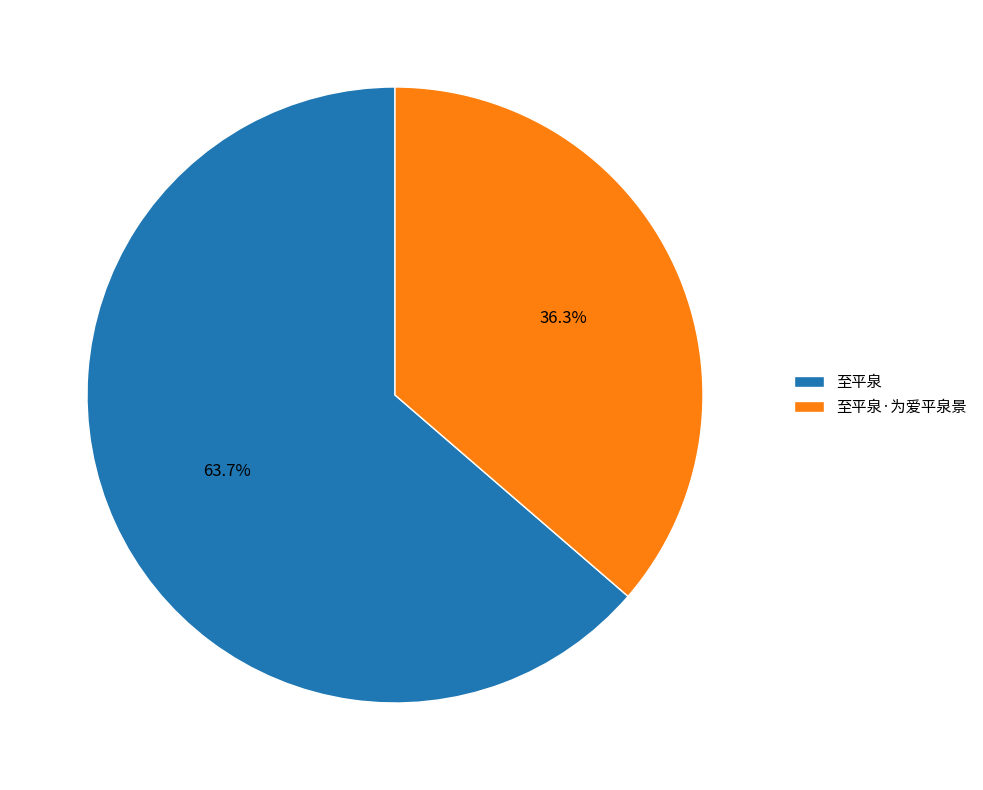

Count the number of slices in the pie.

2